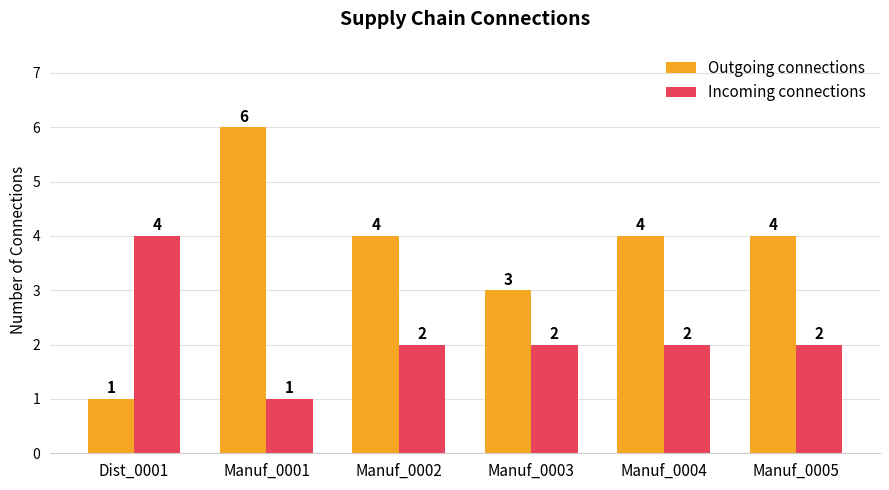

What is the minimum value shown in the chart?

1